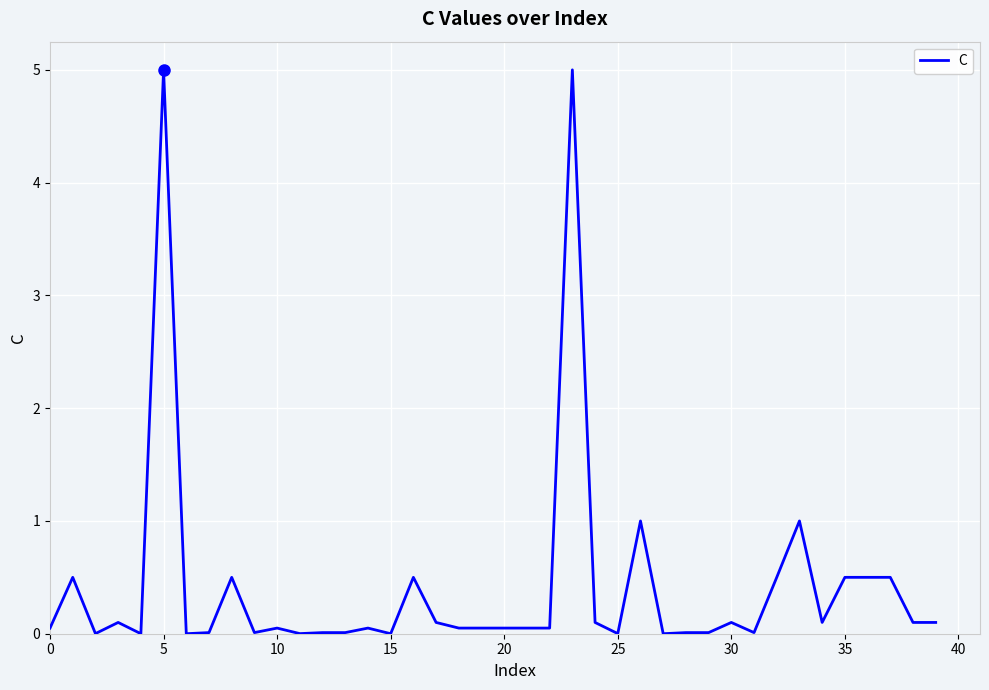

What is the difference between the maximum and minimum values?

5.0